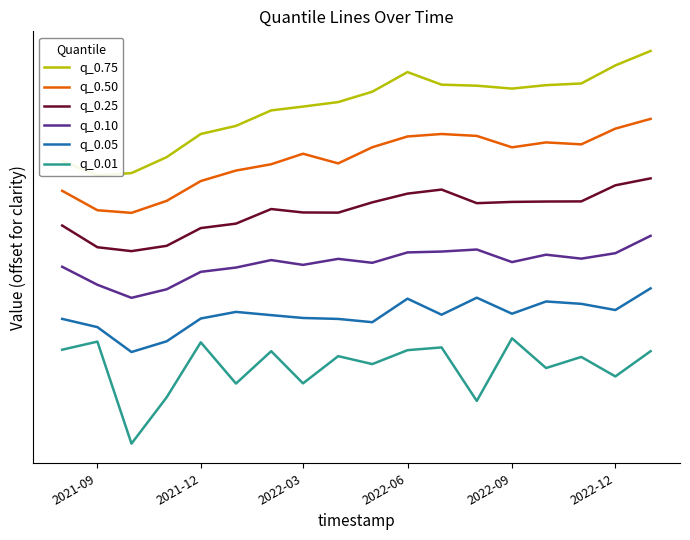

How many lines are shown in the chart?

6